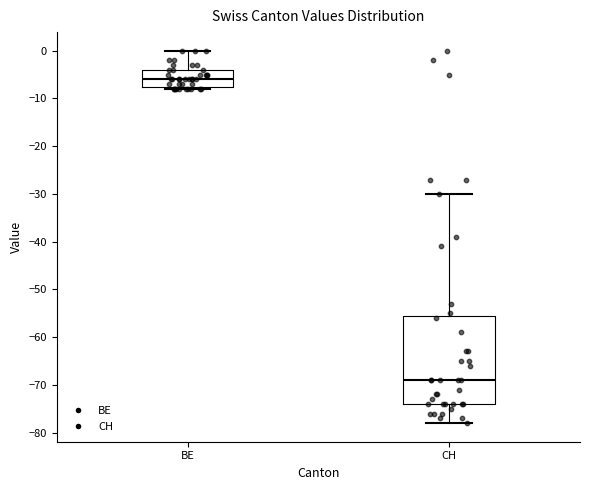

Where is the lower edge of the box for BE on the y-axis? The values are not printed on the chart, so give them approximately, as read against the axis.

-7